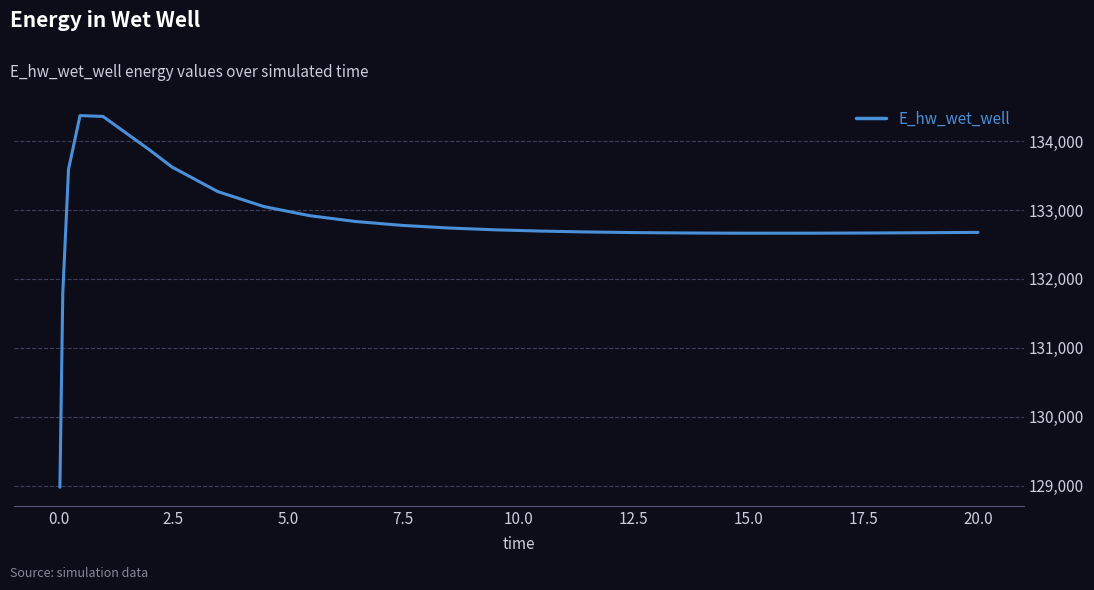

What is the smallest value displayed?

128975.4